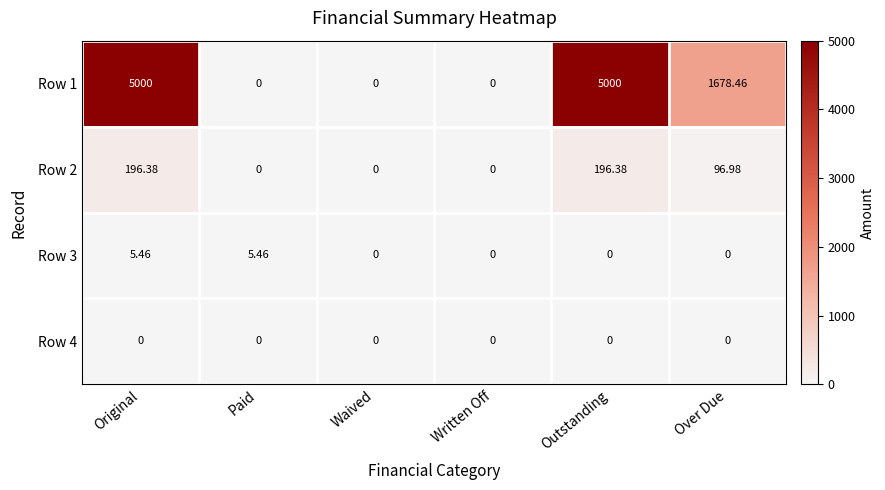

How many values in the Row 1 series exceed 1678?

3